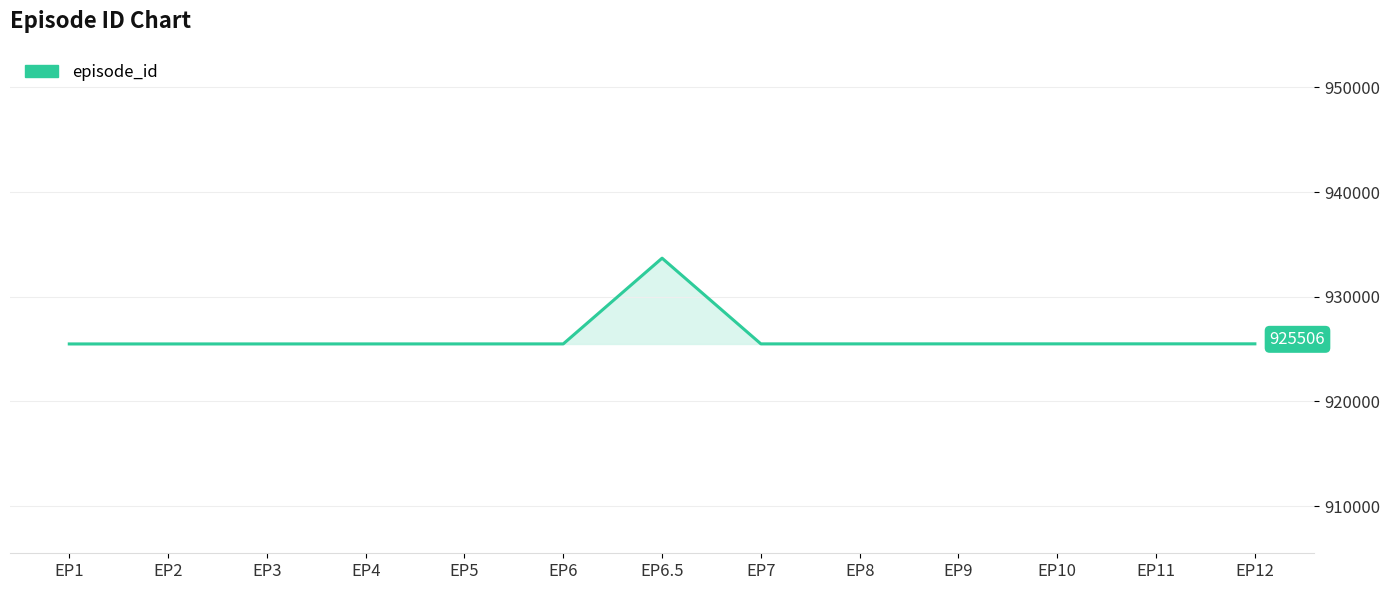

What is the maximum value shown in the chart?

933690